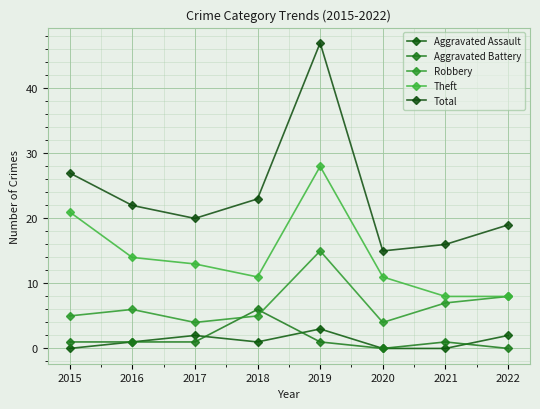

At which category does Aggravated Assault reach its first local valley?

2018